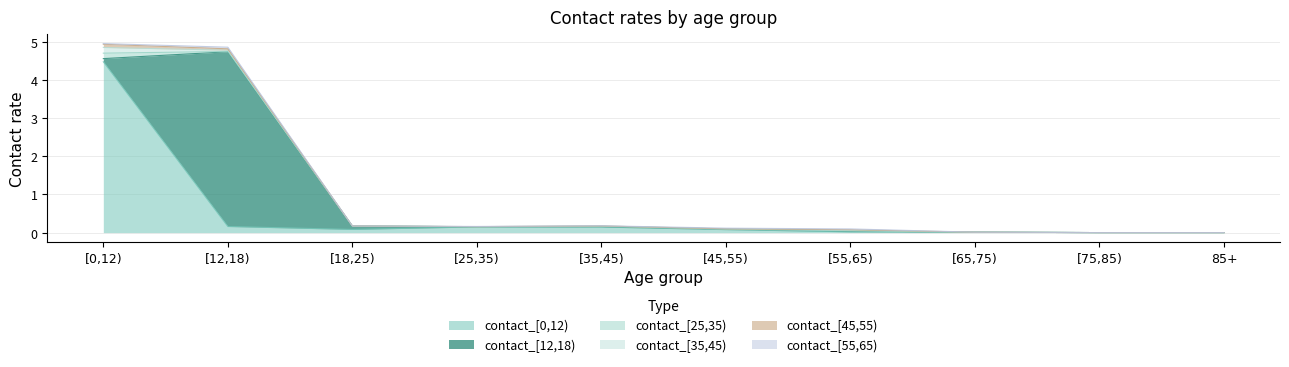

Reading left to right, transcribe all the data shown in this chart.

contact_[0,12): [0,12)=4.5	[12,18)=0.2	[18,25)=0.1	[25,35)=0.1	[35,45)=0.1	[45,55)=0.1	[55,65)=0.0	[65,75)=0.0	[75,85)=0.0	85+=0.0
contact_[12,18): [0,12)=0.1	[12,18)=4.6	[18,25)=0.1	[25,35)=0.0	[35,45)=0.0	[45,55)=0.0	[55,65)=0.0	[65,75)=0.0	[75,85)=0.0	85+=0.0
contact_[25,35): [0,12)=0.1	[12,18)=0.0	[18,25)=0.0	[25,35)=0.0	[35,45)=0.0	[45,55)=0.0	[55,65)=0.0	[65,75)=0.0	[75,85)=0.0	85+=0.0
contact_[35,45): [0,12)=0.1	[12,18)=0.0	[18,25)=0.0	[25,35)=0.0	[35,45)=0.0	[45,55)=0.0	[55,65)=0.0	[65,75)=0.0	[75,85)=0.0	85+=0.0
contact_[45,55): [0,12)=0.1	[12,18)=0.0	[18,25)=0.0	[25,35)=0.0	[35,45)=0.0	[45,55)=0.0	[55,65)=0.0	[65,75)=0.0	[75,85)=0.0	85+=0.0
contact_[55,65): [0,12)=0.0	[12,18)=0.0	[18,25)=0.0	[25,35)=0.0	[35,45)=0.0	[45,55)=0.0	[55,65)=0.0	[65,75)=0.0	[75,85)=0.0	85+=0.0